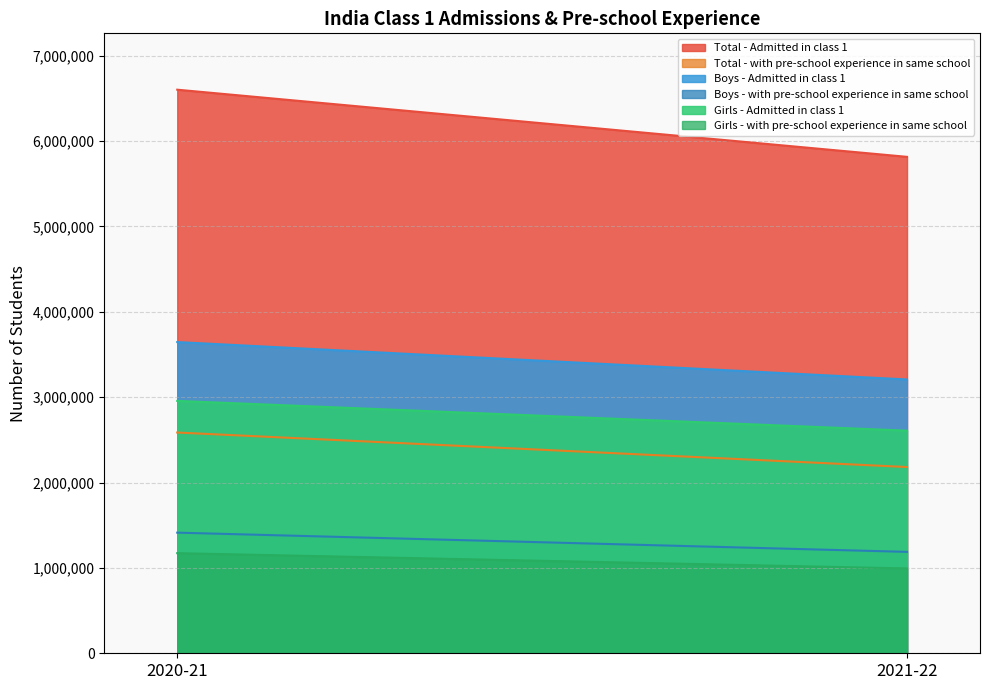

The Total - Admitted in class 1 series shows 1905738 at 2021-22. True or false?

False